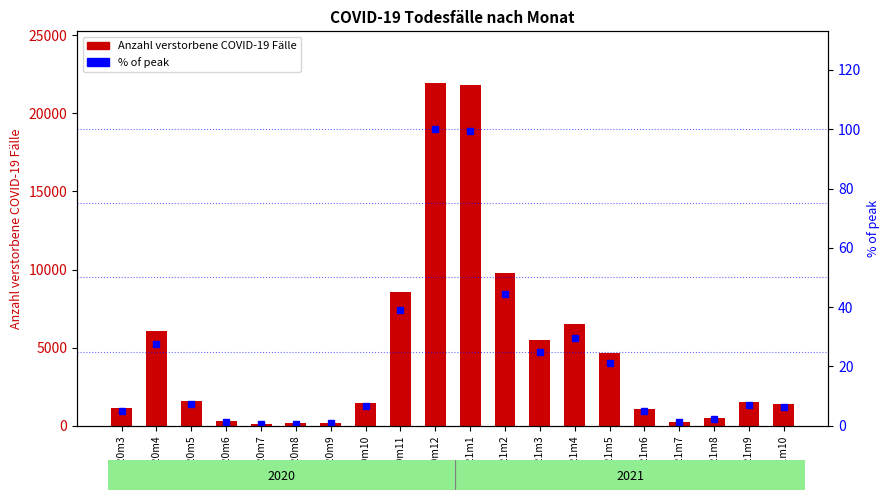

How many values in the % of peak series are below 6?

8